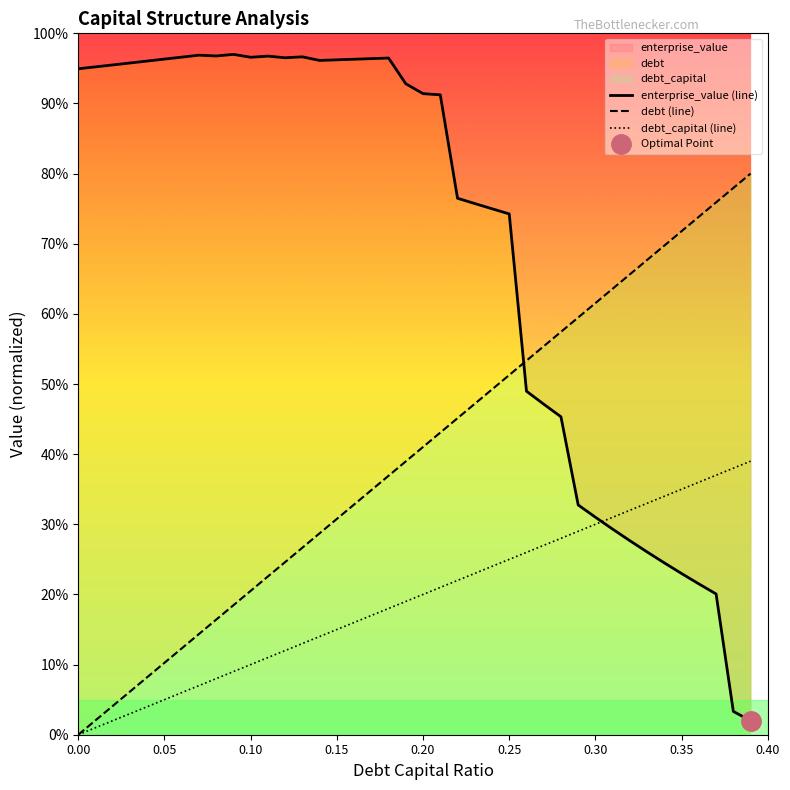

Which series has the widest spread of values?

enterprise_value (line)